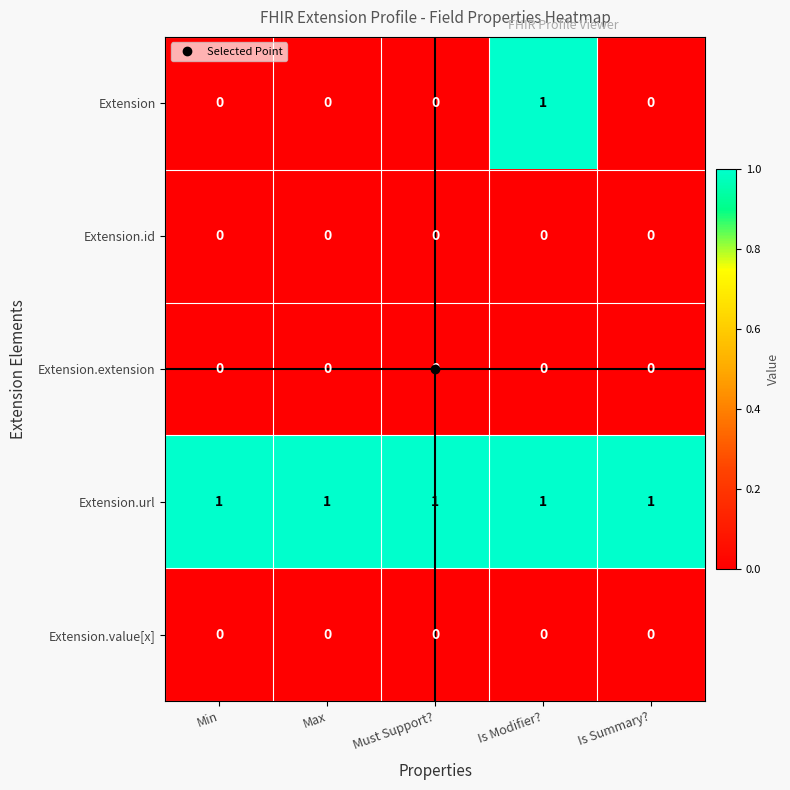

True or false: Extension.url has a value of 0 at Is Modifier?.

False